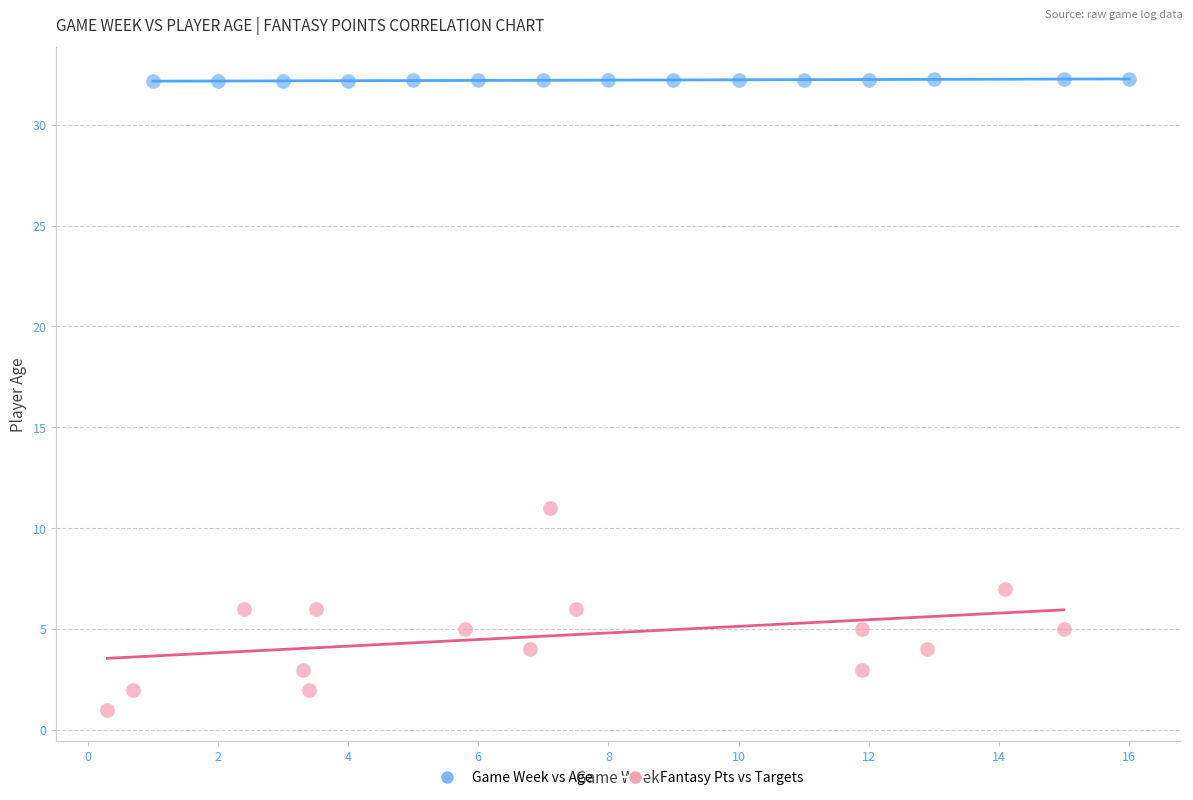

Which series reaches the maximum Y coordinate?

Game Week vs Age